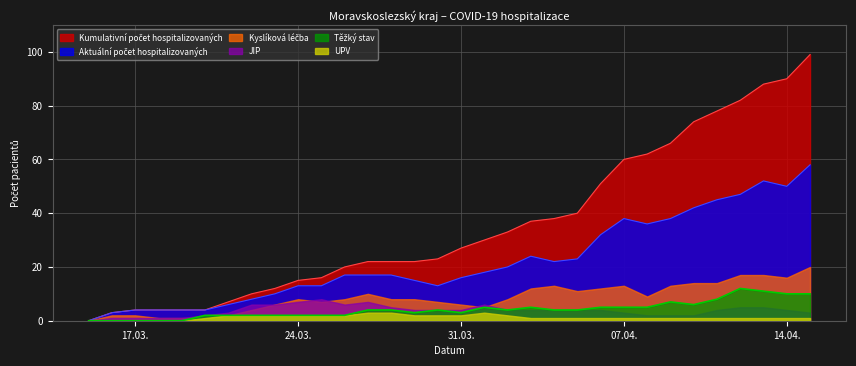

True or false: Aktuální počet hospitalizovaných has more than 0 interior local peaks.

True